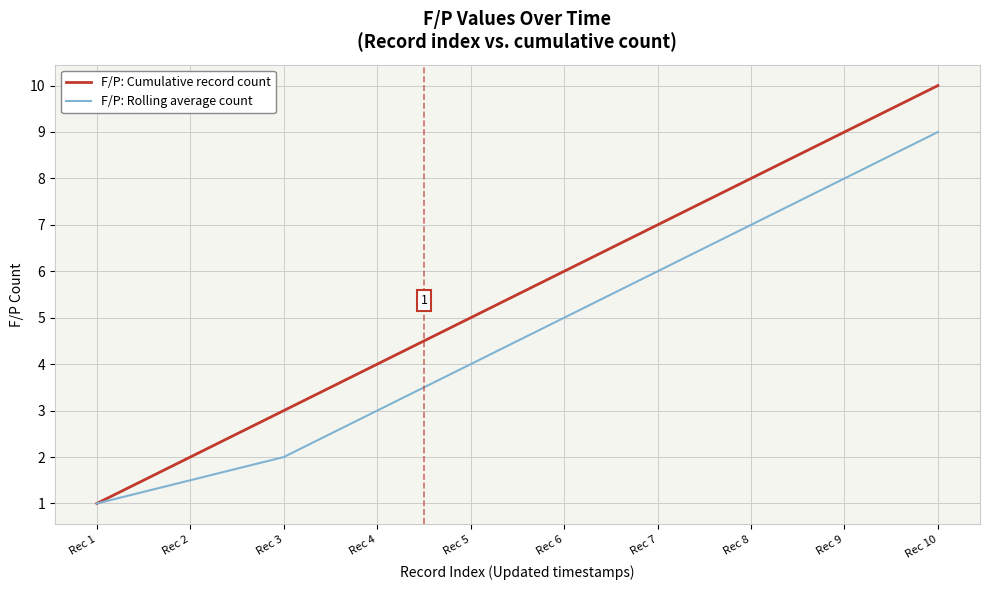

True or false: F/P: Cumulative record count has more than 0 interior local peaks.

False